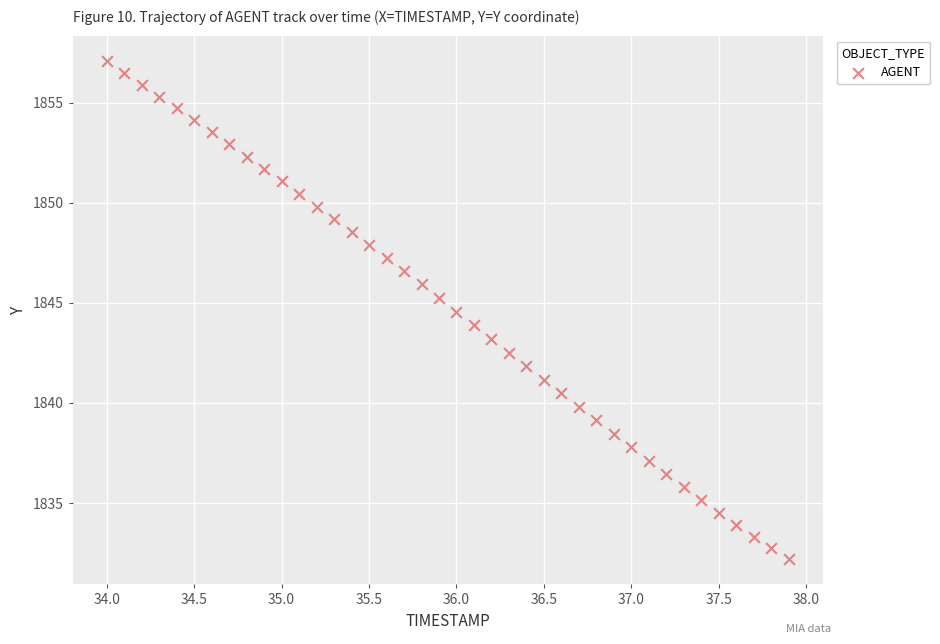

What is the range of X values (max minus min)?

3.9